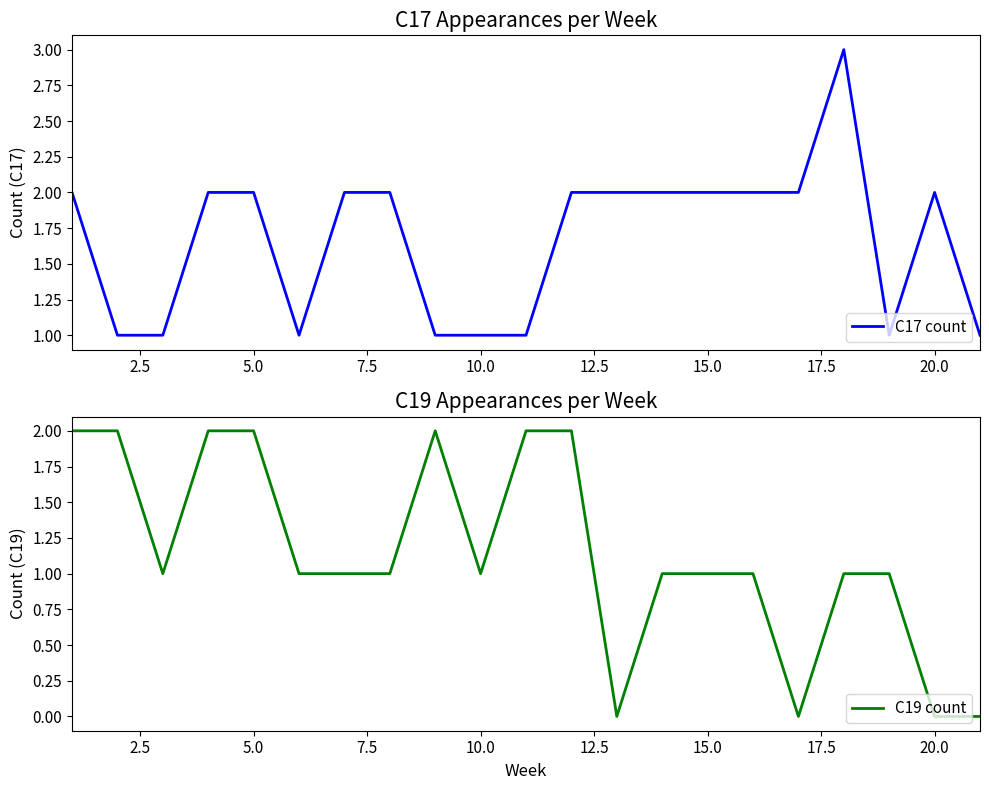

What is the difference between the maximum and minimum values in the C19 count series?

2